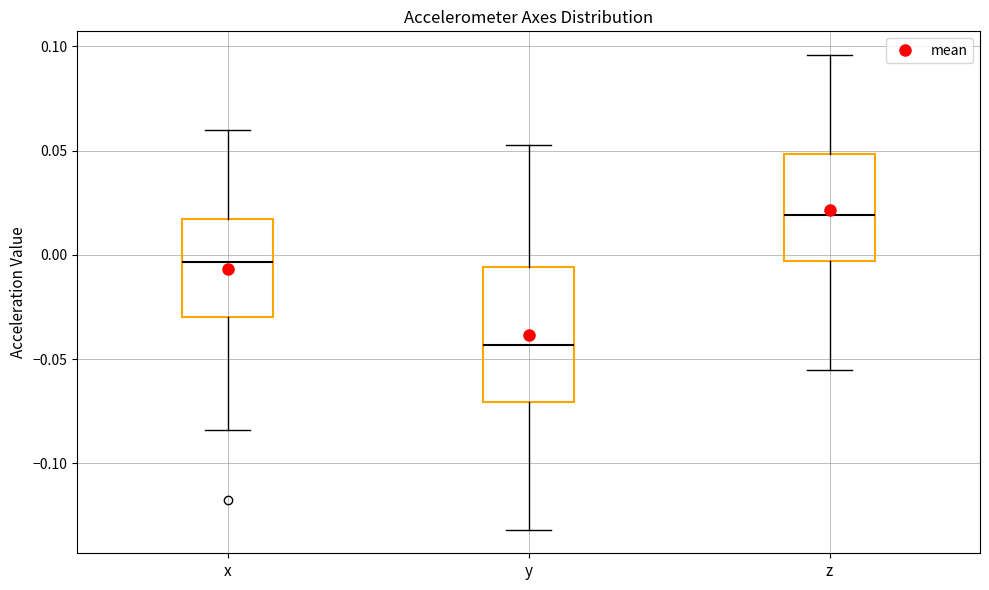

Which box has the lowest median line?

y